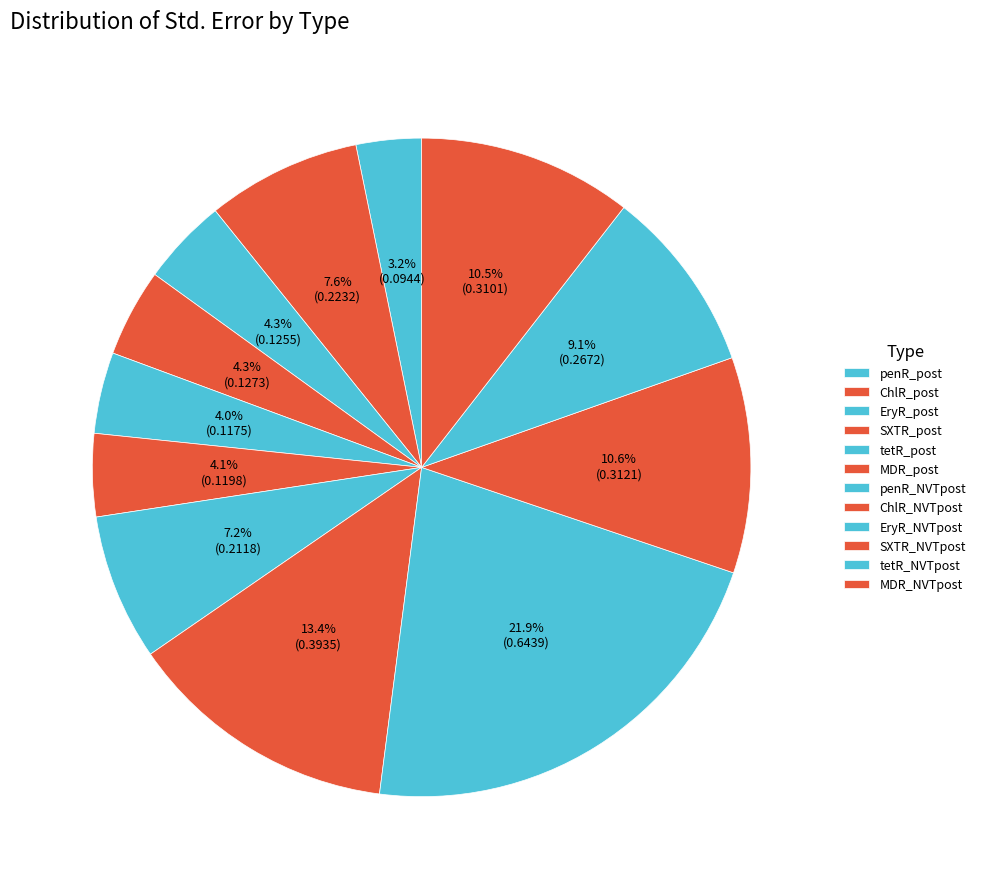

Is there any slice that represents more than half of the pie?

No